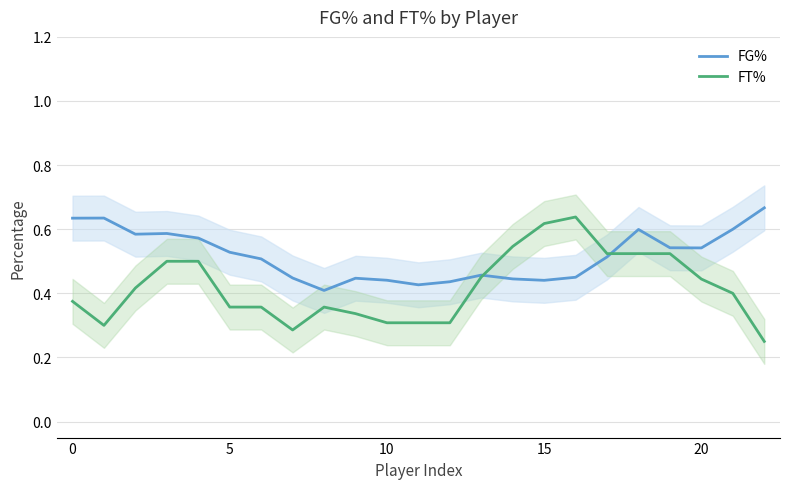

Is the value of FT% at 18 greater than the value of FG% at 20?

No